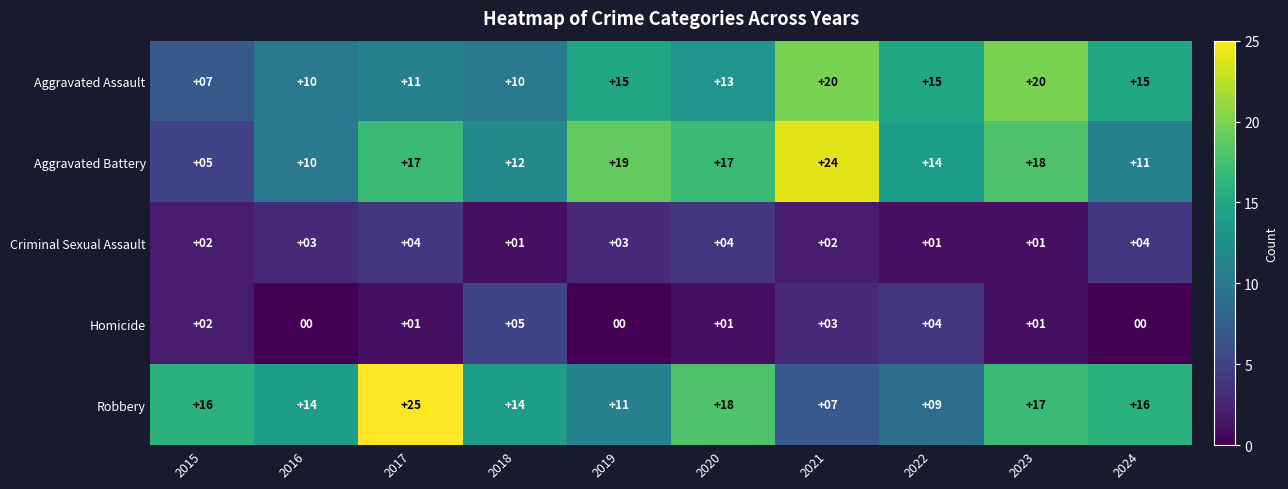

At which label does Aggravated Battery reach its minimum?

2015